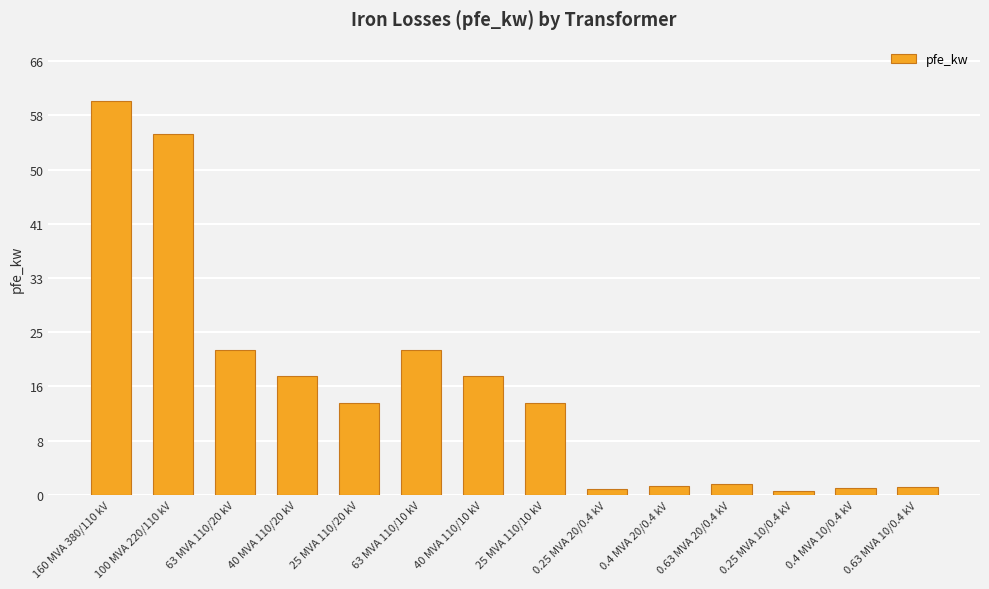

What is the sum of all values?

229.5